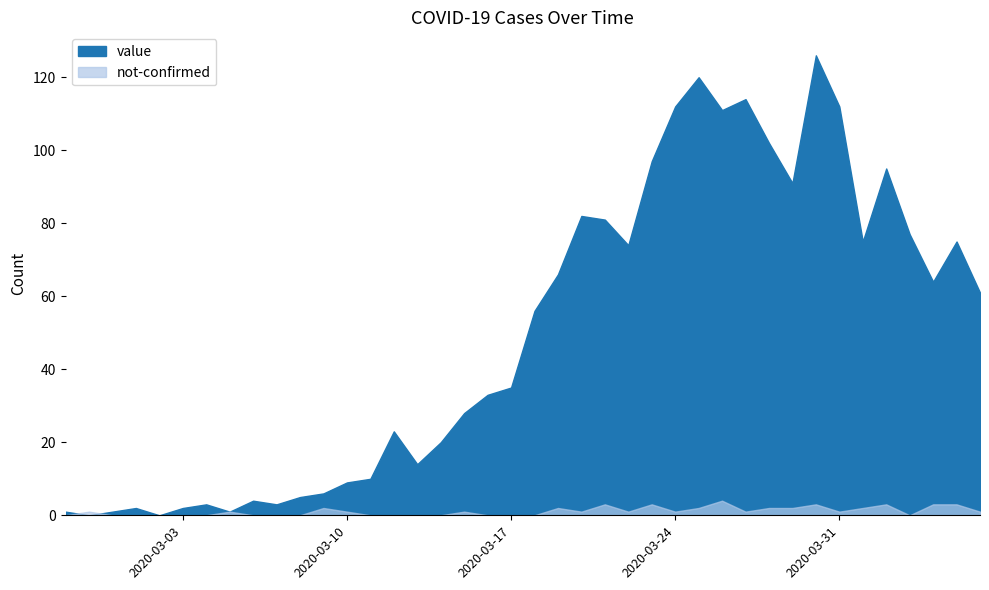

Reading left to right, transcribe all the data shown in this chart.

value: 1	0	1	2	0	2	3	1	4	3	5	6	9	10	23	14	20	28	33	35	56	66	82	81	74	97	112	120	111	114	102	91	126	112	75	95	77	64	75	61
not-confirmed: 0	1	0	0	0	0	0	1	0	0	0	2	1	0	0	0	0	1	0	0	0	2	1	3	1	3	1	2	4	1	2	2	3	1	2	3	0	3	3	1